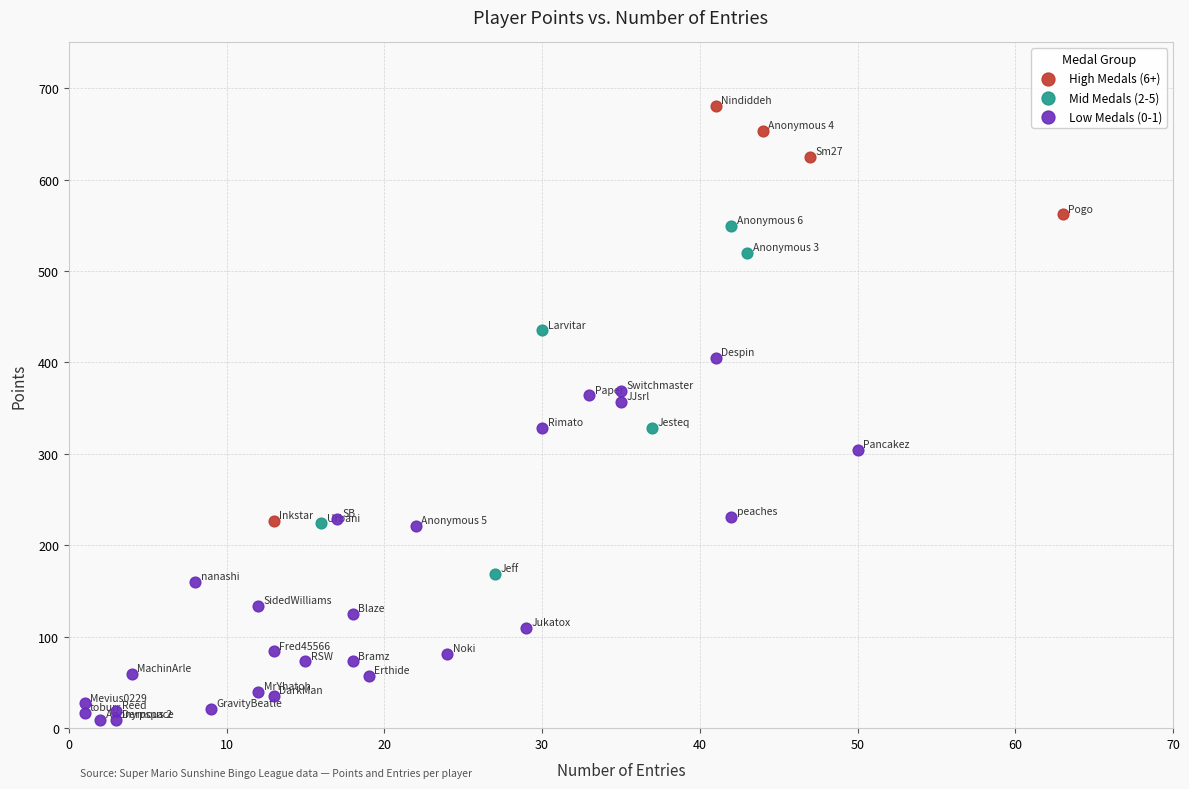

Which series contains the highest Y value?

High Medals (6+)